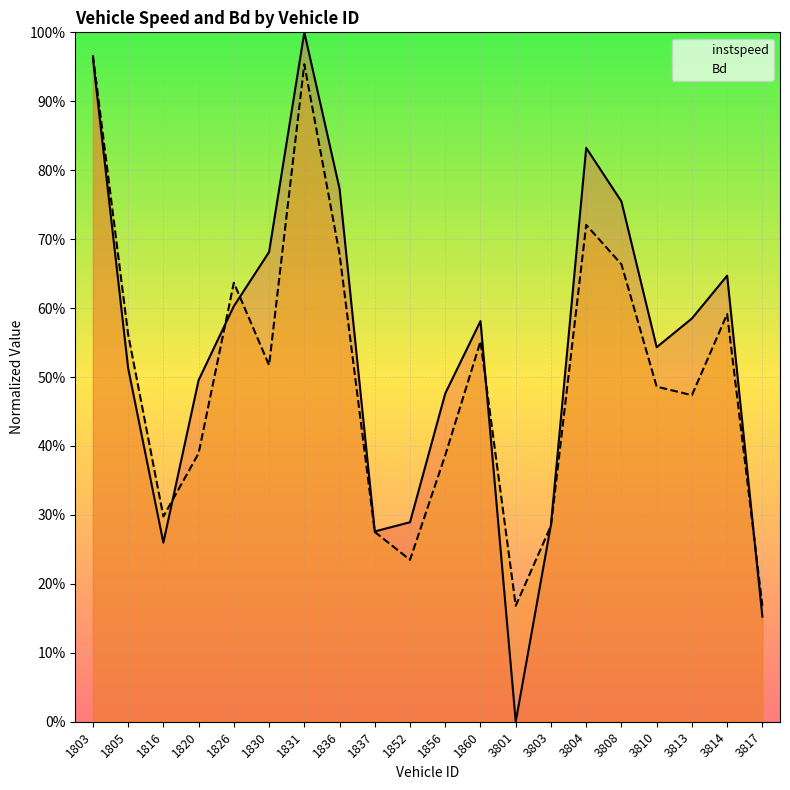

The instspeed series shows 0.4 at 1831. True or false?

False